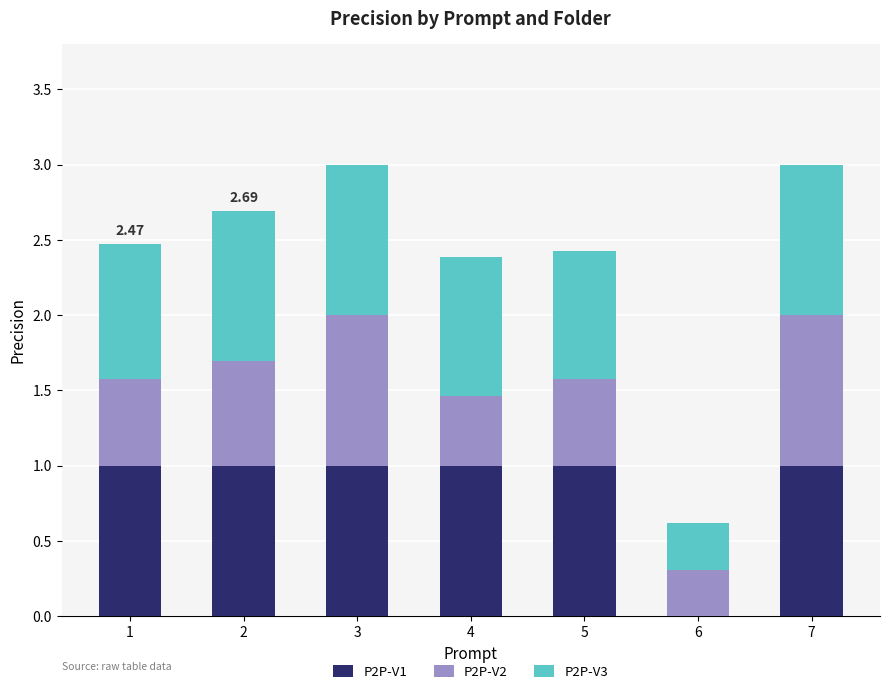

Where is P2P-V1 nearest to the value 0?

6